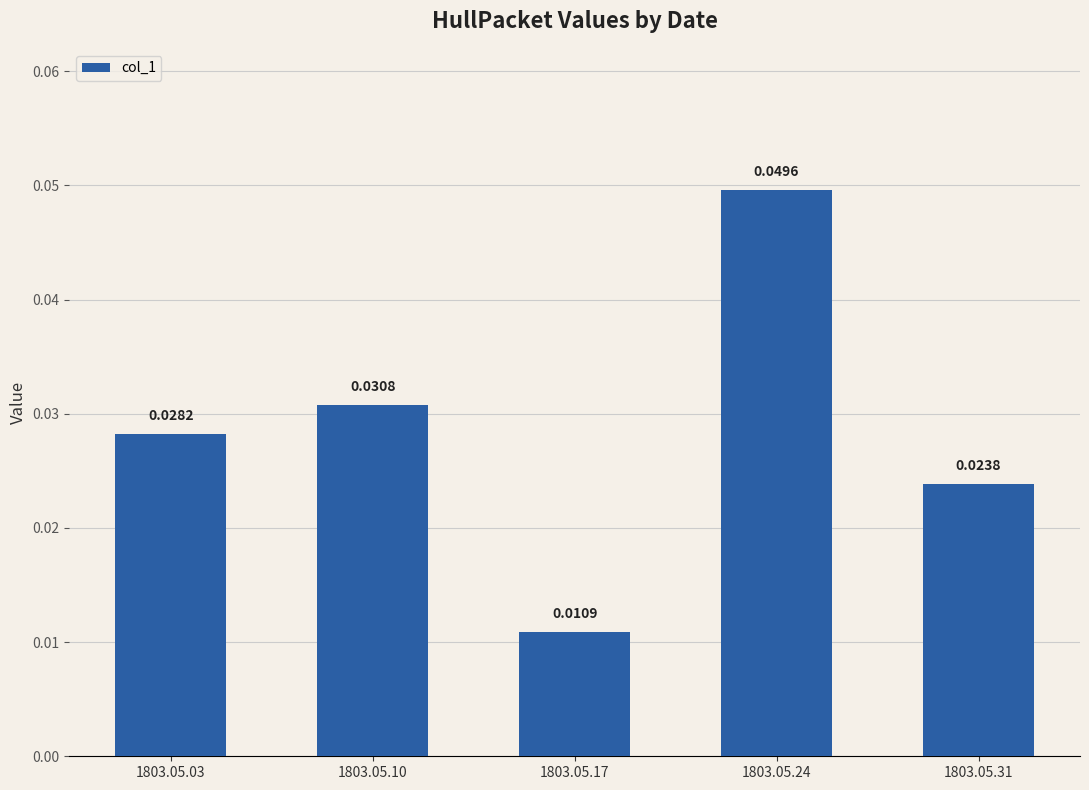

What is the sum of all values?

0.1